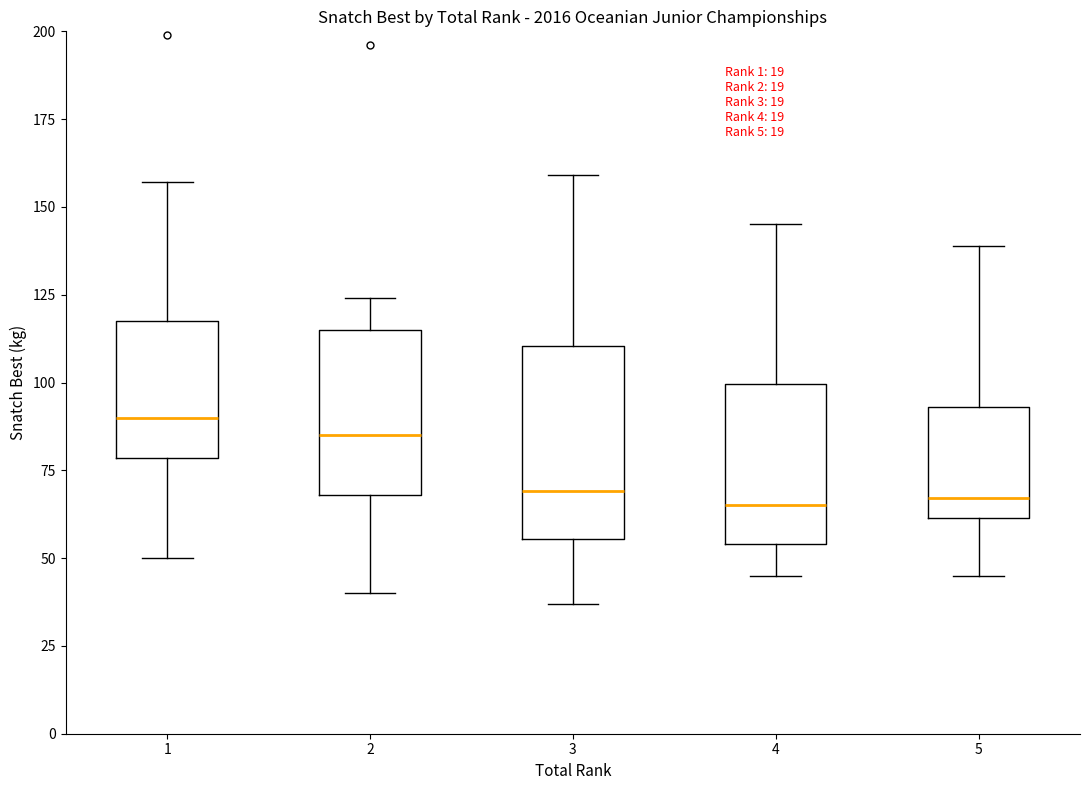

Reading left to right, transcribe this box plot: for each box, give where its median line is, the range the box spans, and where its two whiskers end, as read against the y-axis. The values are not printed on the chart, so give them approximately, as read against the axis.

1: median 90, box 80 to 120, whiskers 50 to 155
2: median 85, box 70 to 115, whiskers 40 to 125
3: median 70, box 55 to 110, whiskers 35 to 160
4: median 65, box 55 to 100, whiskers 45 to 145
5: median 65, box 60 to 95, whiskers 45 to 140